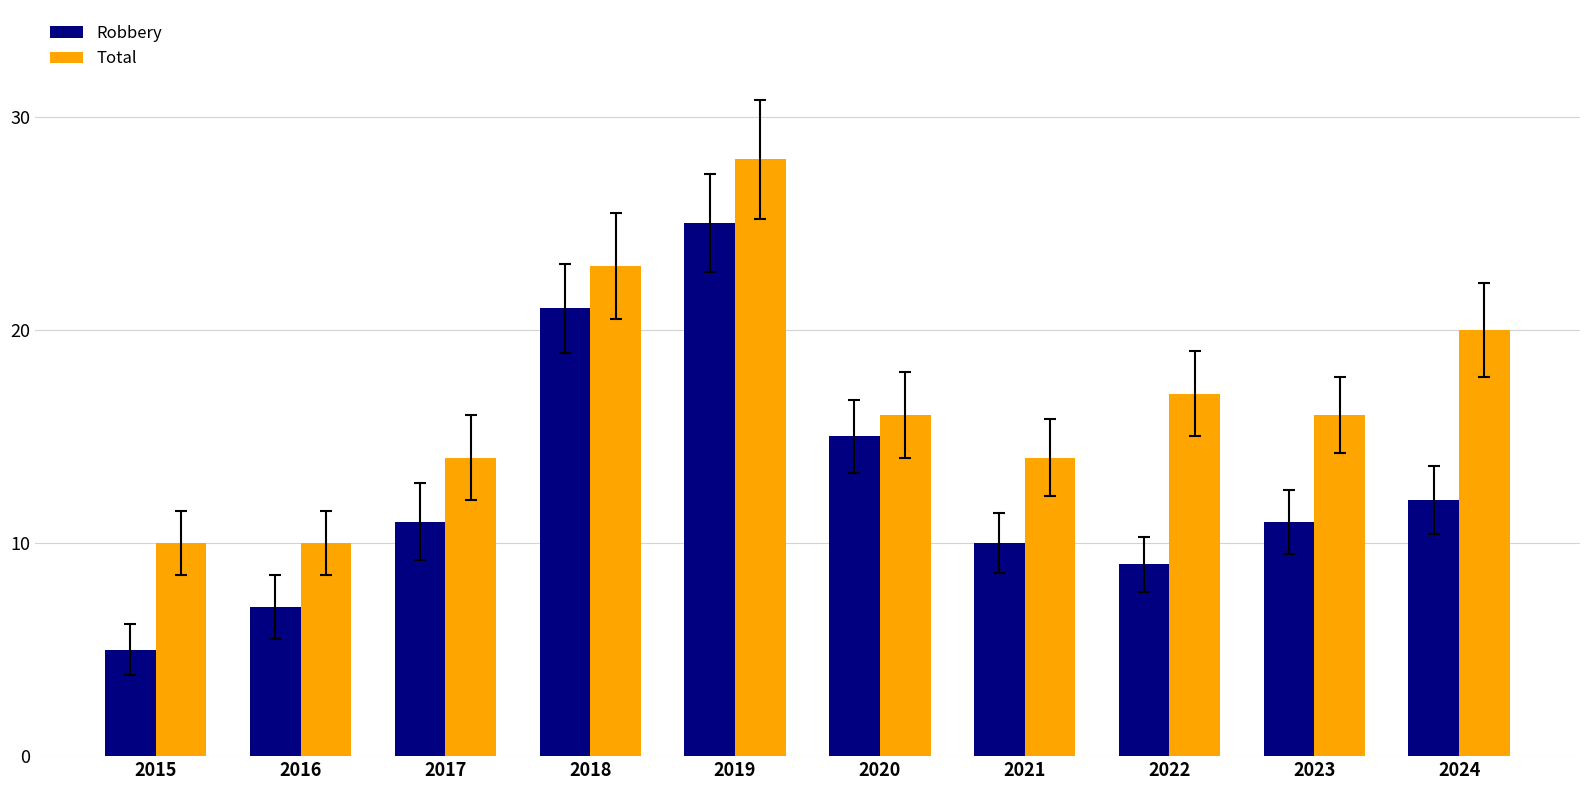

Reading left to right, list all the values displayed in this chart.

Robbery: 5	7	11	21	25	15	10	9	11	12
Total: 10	10	14	23	28	16	14	17	16	20